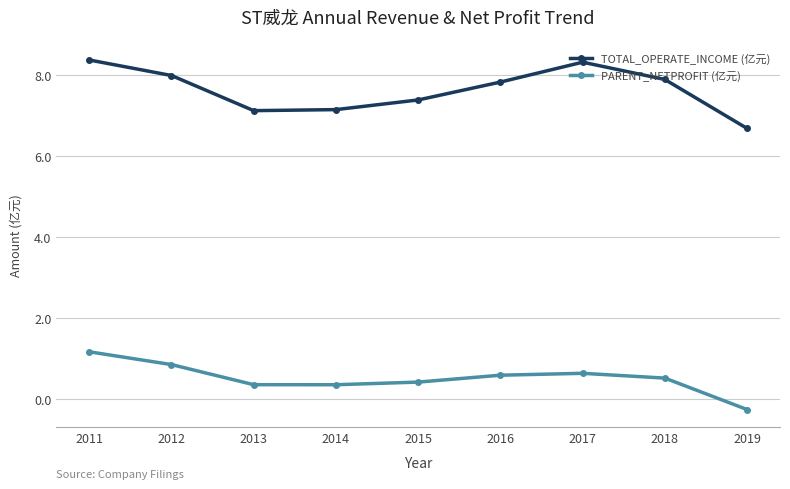

True or false: TOTAL_OPERATE_INCOME (亿元) and PARENT_NETPROFIT (亿元) intersect in this chart.

False